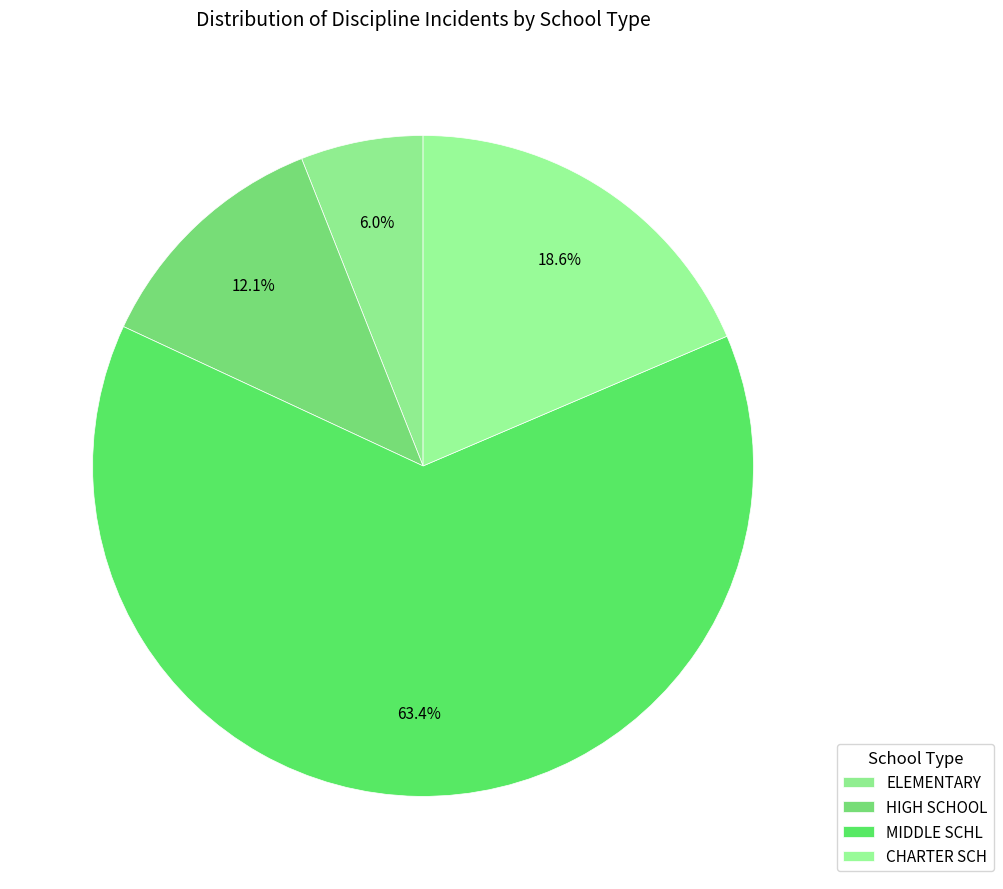

Is the sum of ELEMENTARY and CHARTER SCH greater than half?

No